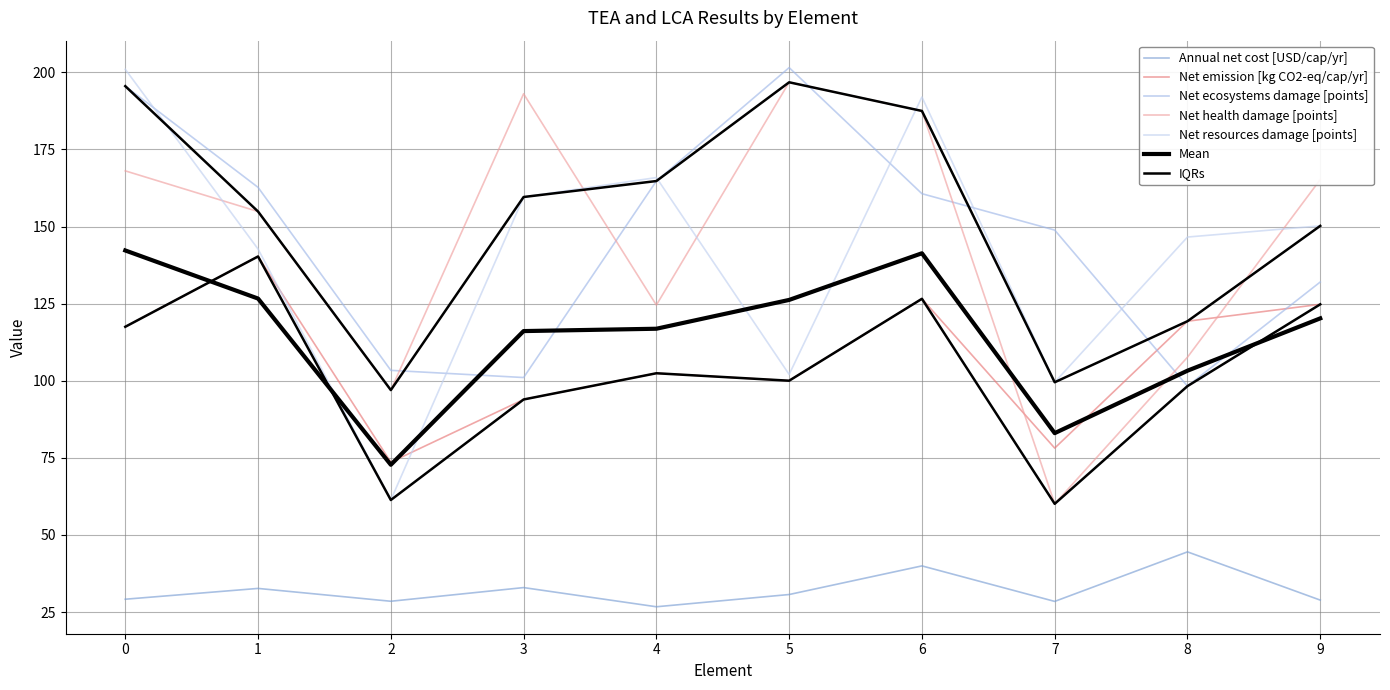

What is the value of the Net emission [kg CO2-eq/cap/yr] point at the 10th from the left?

124.8